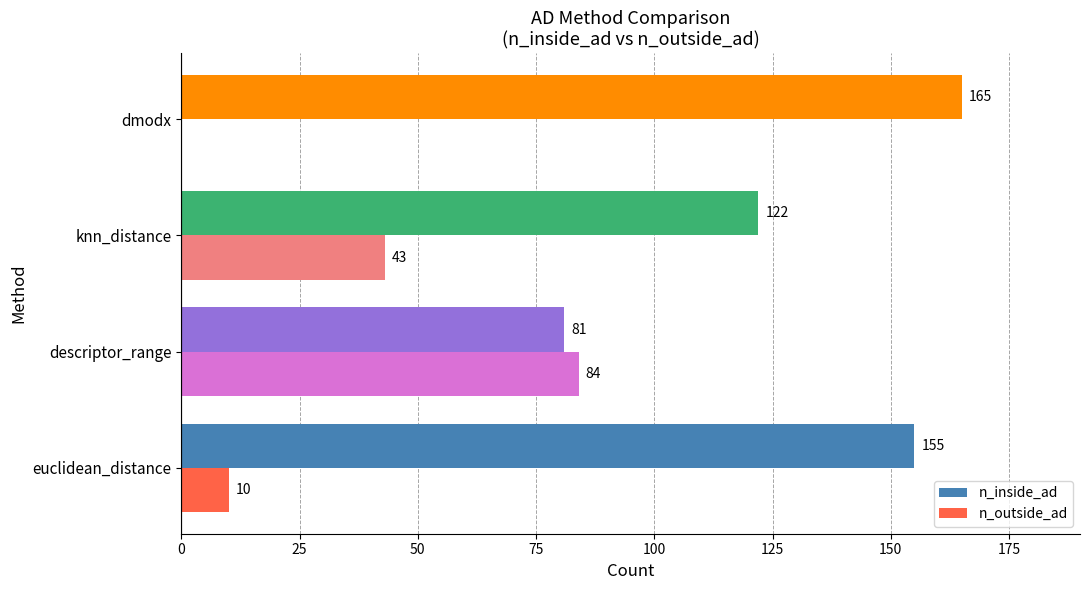

How many n_inside_ad values are between 122 and 165?

3